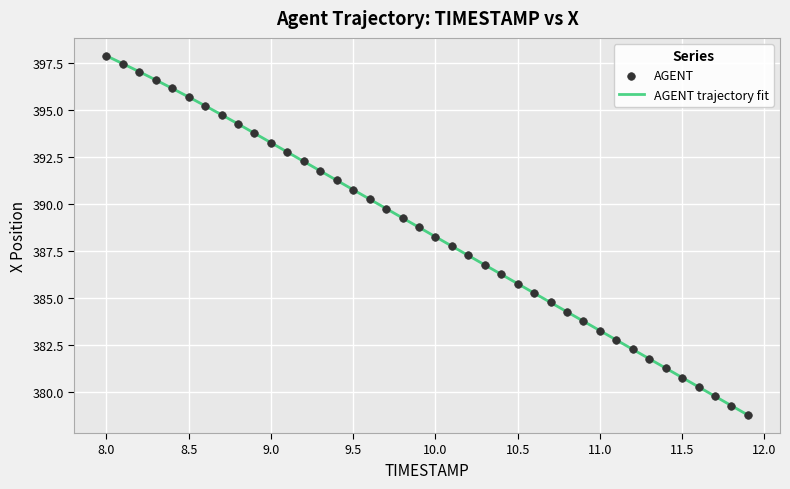

What is the minimum value shown in the chart?

378.8